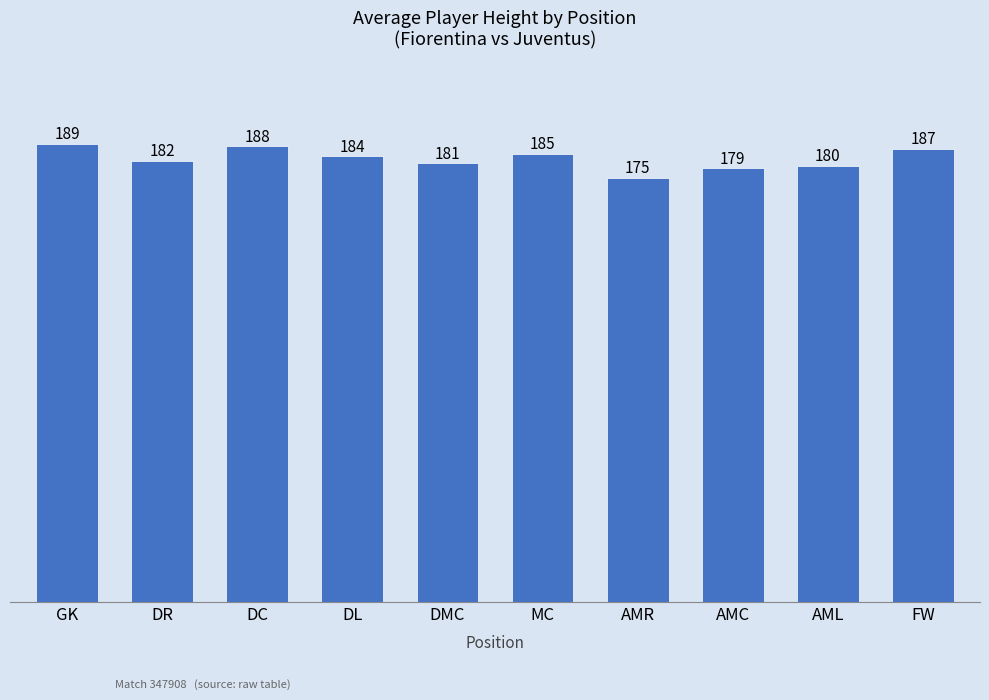

Which label corresponds to the largest value in the chart?

GK